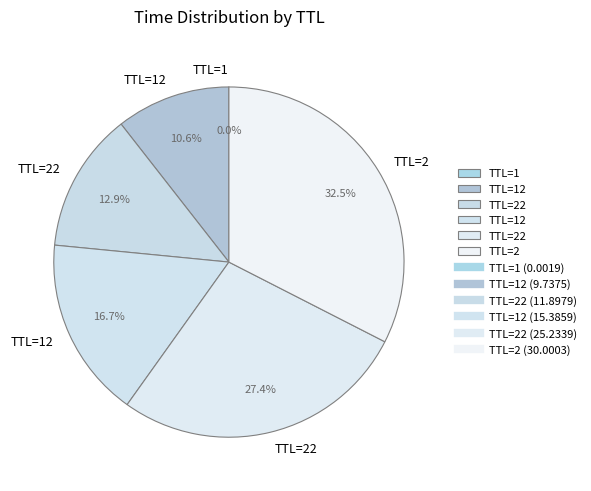

How many segments does this pie chart have?

6